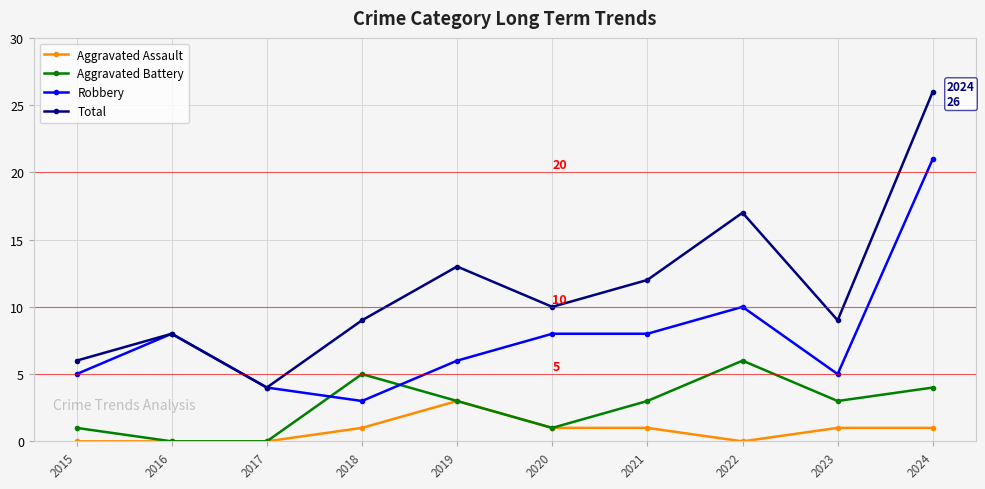

Reading left to right, what are all the values shown in this chart?

Aggravated Assault: 0	0	0	1	3	1	1	0	1	1
Aggravated Battery: 1	0	0	5	3	1	3	6	3	4
Robbery: 5	8	4	3	6	8	8	10	5	21
Total: 6	8	4	9	13	10	12	17	9	26